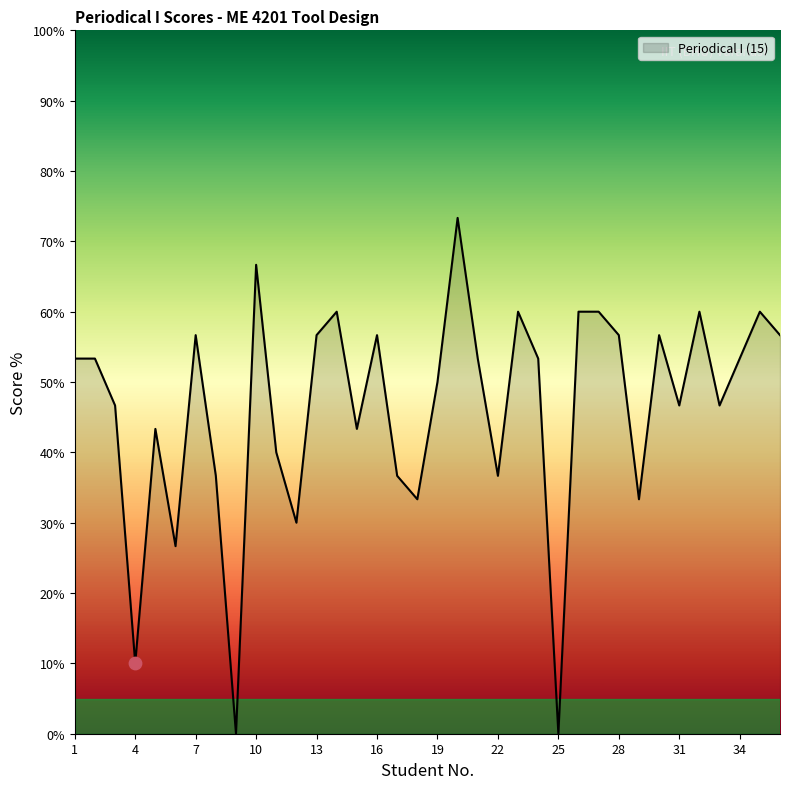

What is the maximum value shown in the chart?

73.3